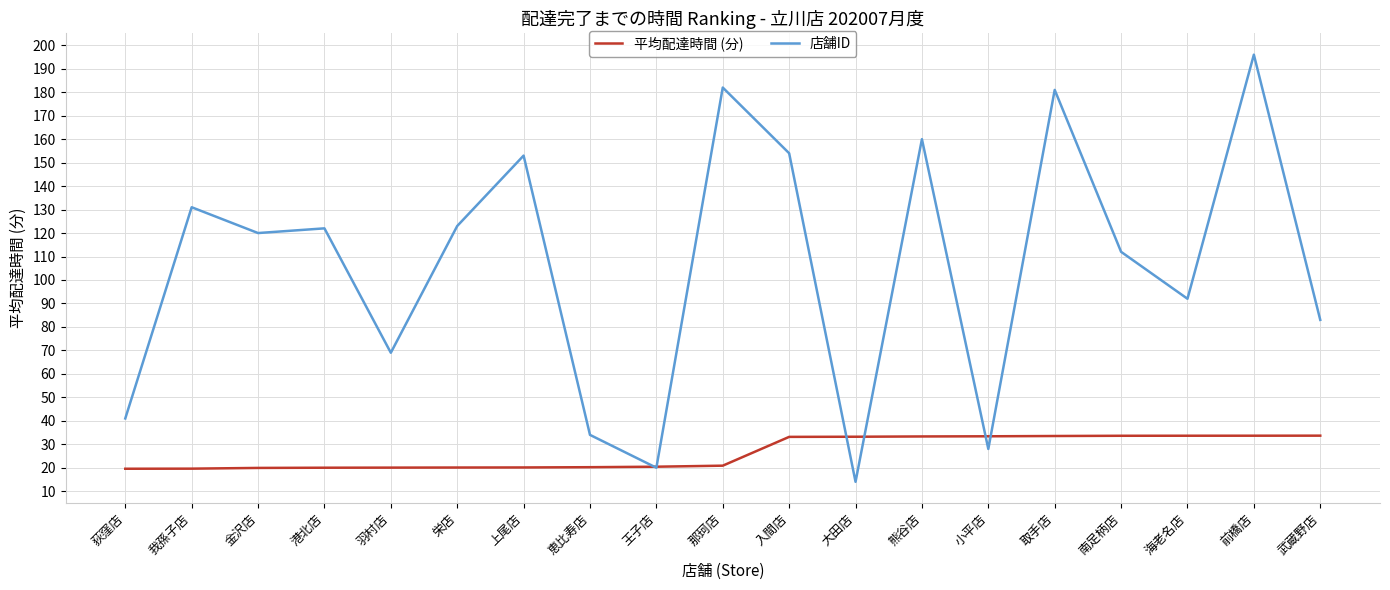

Rank the series by their maximum value, from lowest to highest.

平均配達時間 (分), 店舗ID